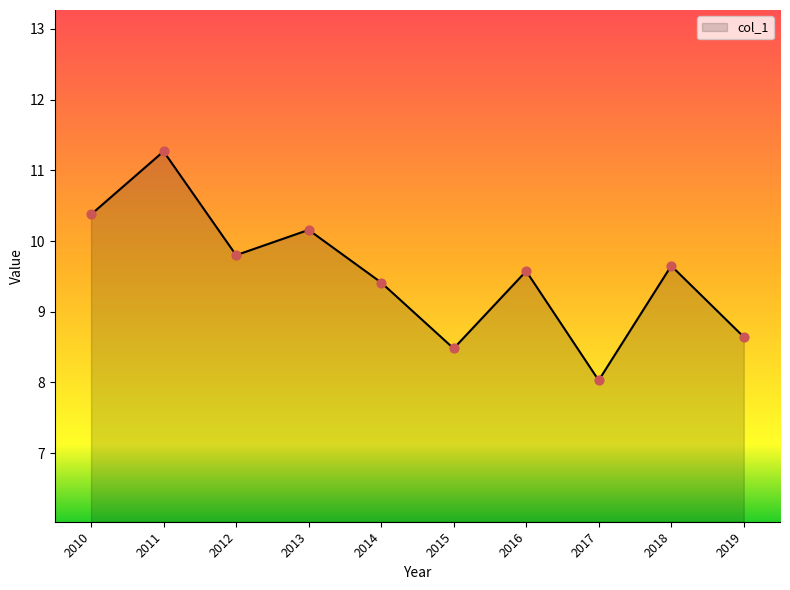

Which has a higher value, 2018 or 2017?

2018